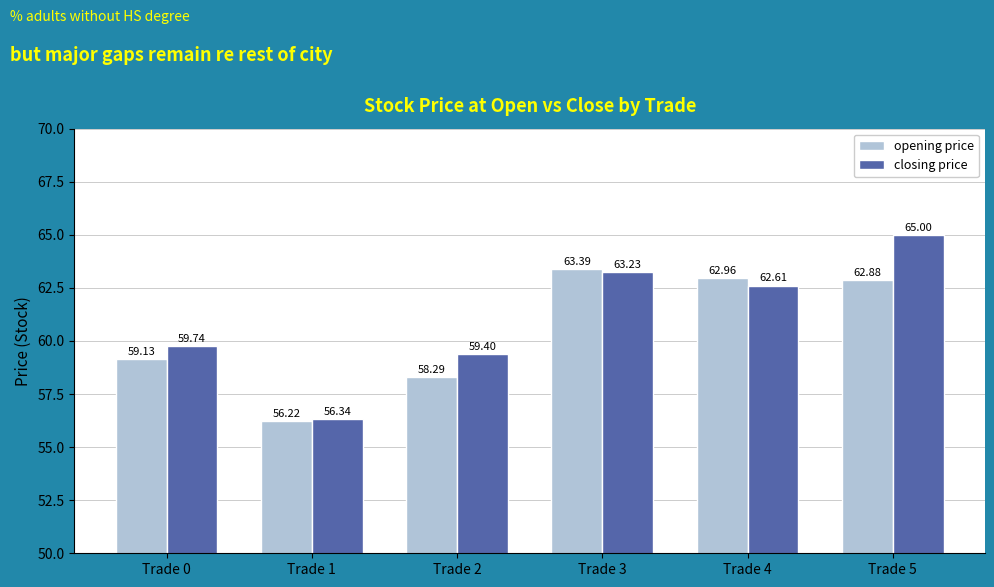

The opening price series shows 22.2 at Trade 3. True or false?

False